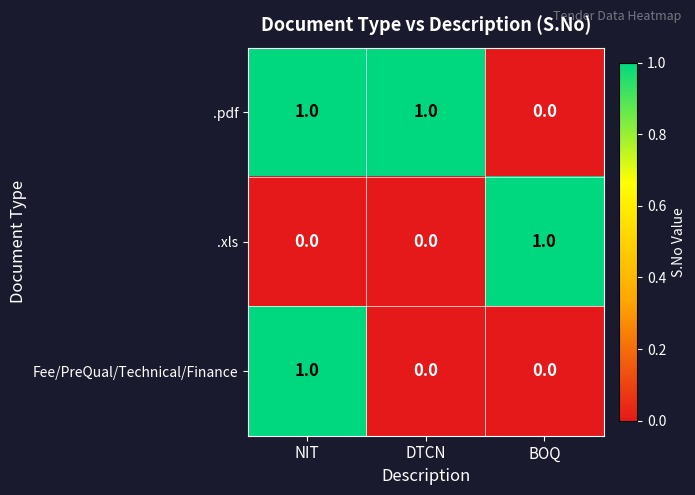

How many .pdf values are between 0 and 1?

3